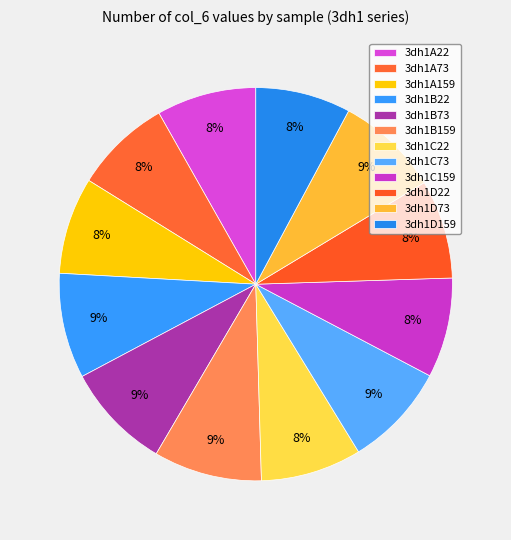

Approximately how many times larger is the value at 3dh1D73 compared to 3dh1C73?

1.0